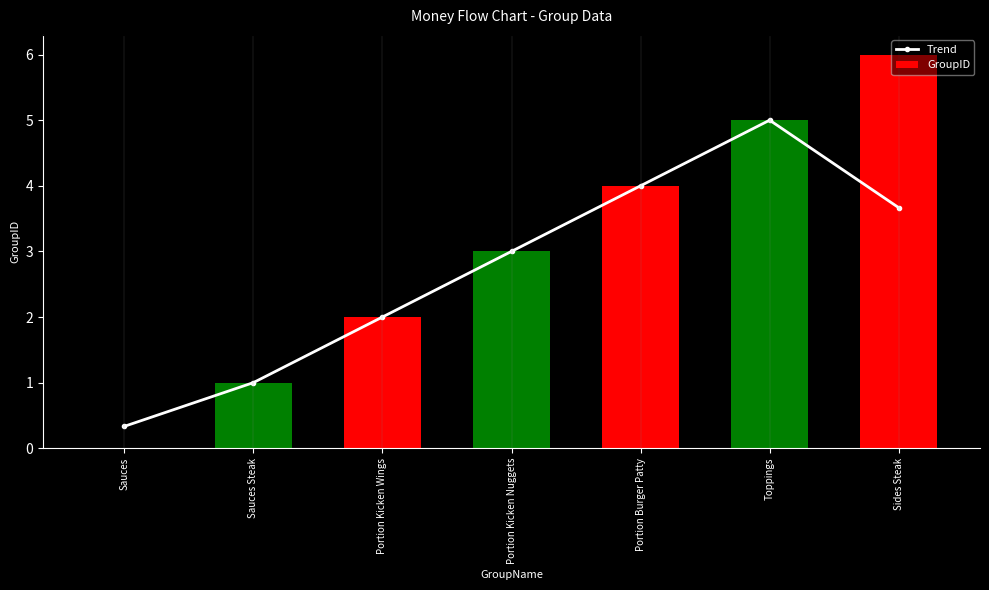

How many bars are there in each group?

2